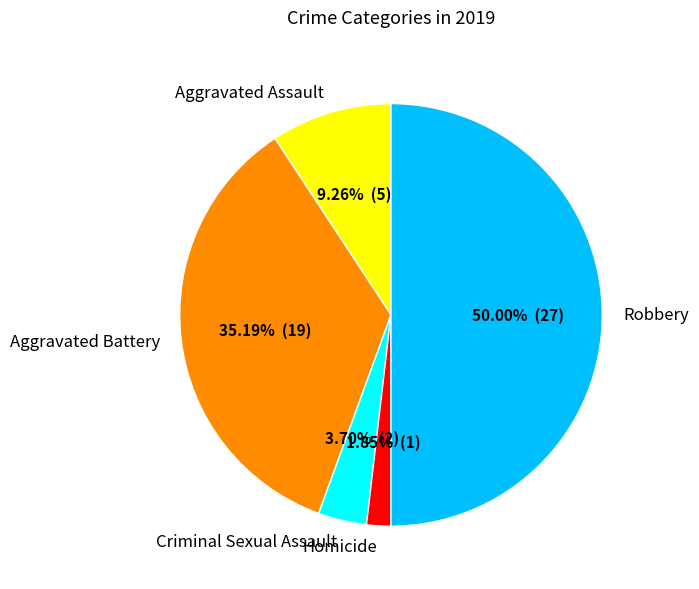

Is there a majority slice in this chart?

No